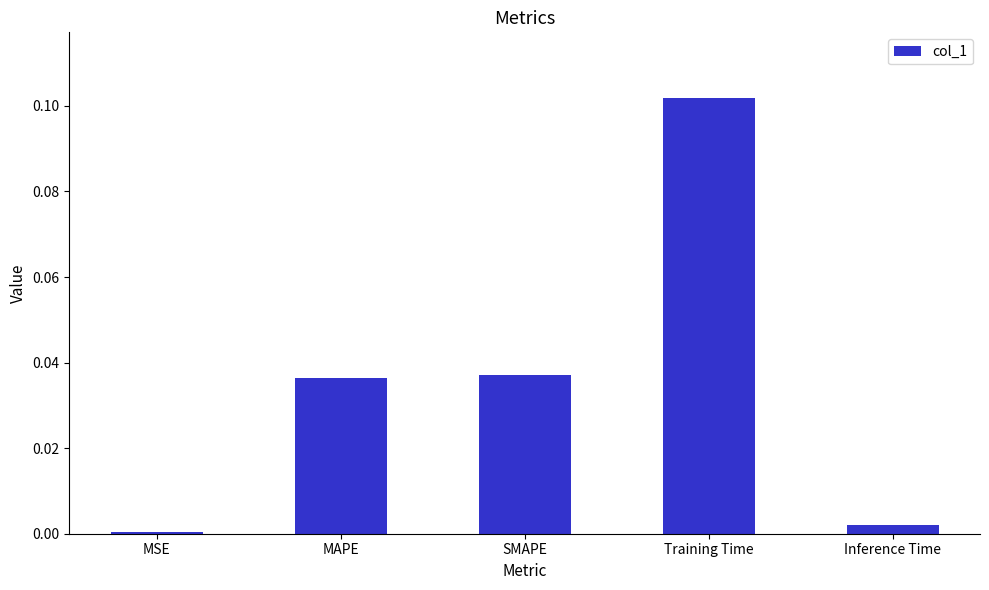

Which has a higher value, Inference Time or MAPE?

MAPE